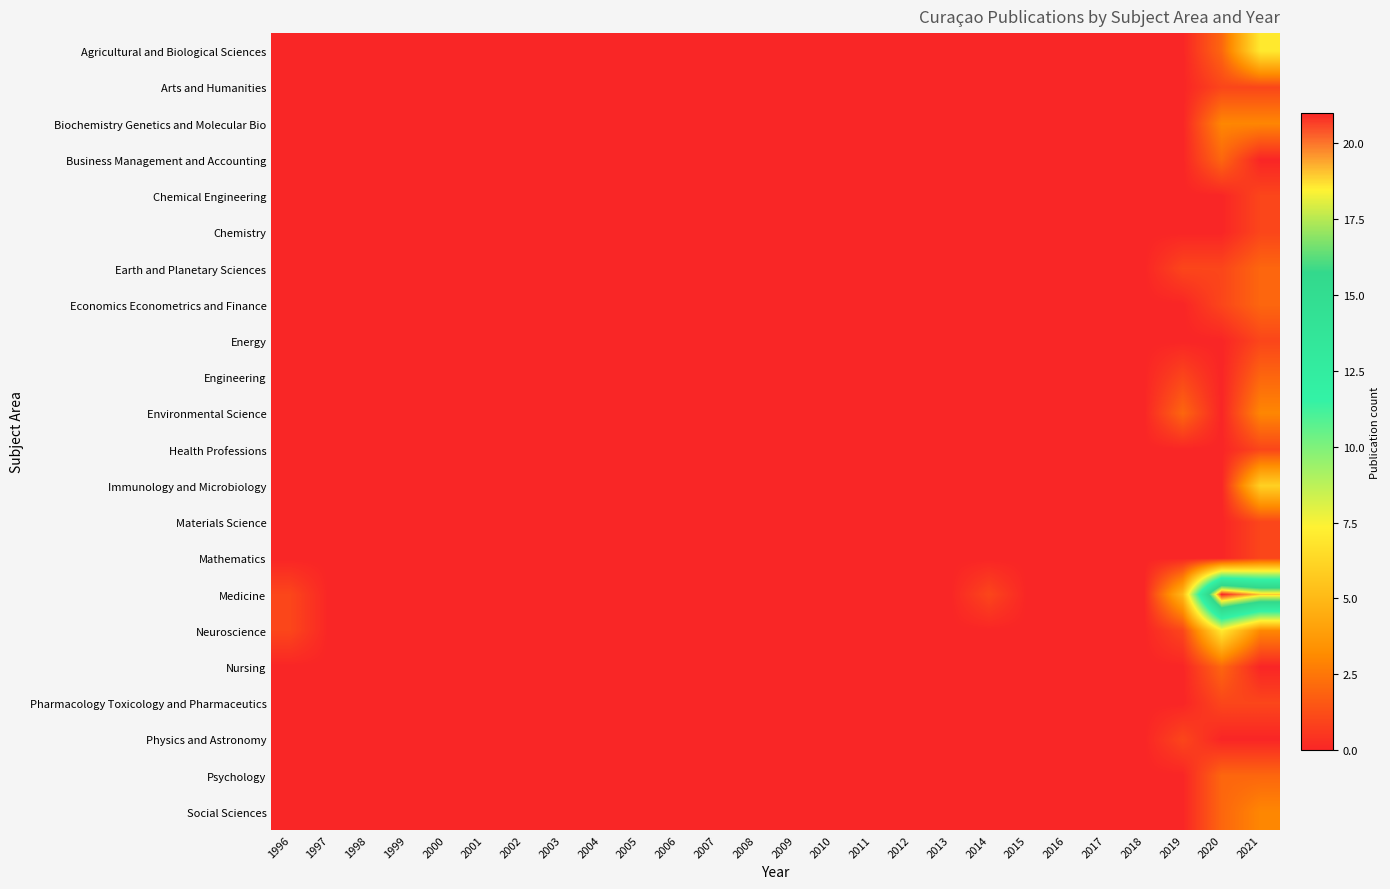

Reading left to right, what are all the values shown in this chart?

Agricultural and Biological Sciences: 1996=0	1997=0	1998=0	1999=0	2000=0	2001=0	2002=0	2003=0	2004=0	2005=0	2006=0	2007=0	2008=0	2009=0	2010=0	2011=0	2012=0	2013=0	2014=0	2015=0	2016=0	2017=0	2018=0	2019=0	2020=2	2021=7
Arts and Humanities: 1996=0	1997=0	1998=0	1999=0	2000=0	2001=0	2002=0	2003=0	2004=0	2005=0	2006=0	2007=0	2008=0	2009=0	2010=0	2011=0	2012=0	2013=0	2014=0	2015=0	2016=0	2017=0	2018=0	2019=0	2020=1	2021=1
Biochemistry Genetics and Molecular Bio: 1996=0	1997=0	1998=0	1999=0	2000=0	2001=0	2002=0	2003=0	2004=0	2005=0	2006=0	2007=0	2008=0	2009=0	2010=0	2011=0	2012=0	2013=0	2014=0	2015=0	2016=0	2017=0	2018=0	2019=0	2020=3	2021=3
Business Management and Accounting: 1996=0	1997=0	1998=0	1999=0	2000=0	2001=0	2002=0	2003=0	2004=0	2005=0	2006=0	2007=0	2008=0	2009=0	2010=0	2011=0	2012=0	2013=0	2014=0	2015=0	2016=0	2017=0	2018=0	2019=0	2020=2	2021=0
Chemical Engineering: 1996=0	1997=0	1998=0	1999=0	2000=0	2001=0	2002=0	2003=0	2004=0	2005=0	2006=0	2007=0	2008=0	2009=0	2010=0	2011=0	2012=0	2013=0	2014=0	2015=0	2016=0	2017=0	2018=0	2019=0	2020=0	2021=1
Chemistry: 1996=0	1997=0	1998=0	1999=0	2000=0	2001=0	2002=0	2003=0	2004=0	2005=0	2006=0	2007=0	2008=0	2009=0	2010=0	2011=0	2012=0	2013=0	2014=0	2015=0	2016=0	2017=0	2018=0	2019=0	2020=0	2021=1
Earth and Planetary Sciences: 1996=0	1997=0	1998=0	1999=0	2000=0	2001=0	2002=0	2003=0	2004=0	2005=0	2006=0	2007=0	2008=0	2009=0	2010=0	2011=0	2012=0	2013=0	2014=0	2015=0	2016=0	2017=0	2018=0	2019=1	2020=1	2021=2
Economics Econometrics and Finance: 1996=0	1997=0	1998=0	1999=0	2000=0	2001=0	2002=0	2003=0	2004=0	2005=0	2006=0	2007=0	2008=0	2009=0	2010=0	2011=0	2012=0	2013=0	2014=0	2015=0	2016=0	2017=0	2018=0	2019=0	2020=1	2021=2
Energy: 1996=0	1997=0	1998=0	1999=0	2000=0	2001=0	2002=0	2003=0	2004=0	2005=0	2006=0	2007=0	2008=0	2009=0	2010=0	2011=0	2012=0	2013=0	2014=0	2015=0	2016=0	2017=0	2018=0	2019=0	2020=0	2021=1
Engineering: 1996=0	1997=0	1998=0	1999=0	2000=0	2001=0	2002=0	2003=0	2004=0	2005=0	2006=0	2007=0	2008=0	2009=0	2010=0	2011=0	2012=0	2013=0	2014=0	2015=0	2016=0	2017=0	2018=0	2019=1	2020=0	2021=2
Environmental Science: 1996=0	1997=0	1998=0	1999=0	2000=0	2001=0	2002=0	2003=0	2004=0	2005=0	2006=0	2007=0	2008=0	2009=0	2010=0	2011=0	2012=0	2013=0	2014=0	2015=0	2016=0	2017=0	2018=0	2019=2	2020=0	2021=3
Health Professions: 1996=0	1997=0	1998=0	1999=0	2000=0	2001=0	2002=0	2003=0	2004=0	2005=0	2006=0	2007=0	2008=0	2009=0	2010=0	2011=0	2012=0	2013=0	2014=0	2015=0	2016=0	2017=0	2018=0	2019=0	2020=0	2021=1
Immunology and Microbiology: 1996=0	1997=0	1998=0	1999=0	2000=0	2001=0	2002=0	2003=0	2004=0	2005=0	2006=0	2007=0	2008=0	2009=0	2010=0	2011=0	2012=0	2013=0	2014=0	2015=0	2016=0	2017=0	2018=0	2019=0	2020=0	2021=6
Materials Science: 1996=0	1997=0	1998=0	1999=0	2000=0	2001=0	2002=0	2003=0	2004=0	2005=0	2006=0	2007=0	2008=0	2009=0	2010=0	2011=0	2012=0	2013=0	2014=0	2015=0	2016=0	2017=0	2018=0	2019=0	2020=0	2021=1
Mathematics: 1996=0	1997=0	1998=0	1999=0	2000=0	2001=0	2002=0	2003=0	2004=0	2005=0	2006=0	2007=0	2008=0	2009=0	2010=0	2011=0	2012=0	2013=0	2014=0	2015=0	2016=0	2017=0	2018=0	2019=0	2020=0	2021=1
Medicine: 1996=1	1997=0	1998=0	1999=0	2000=0	2001=0	2002=0	2003=0	2004=0	2005=0	2006=0	2007=0	2008=0	2009=0	2010=0	2011=0	2012=0	2013=0	2014=1	2015=0	2016=0	2017=0	2018=0	2019=5	2020=21	2021=19
Neuroscience: 1996=1	1997=0	1998=0	1999=0	2000=0	2001=0	2002=0	2003=0	2004=0	2005=0	2006=0	2007=0	2008=0	2009=0	2010=0	2011=0	2012=0	2013=0	2014=0	2015=0	2016=0	2017=0	2018=0	2019=1	2020=7	2021=3
Nursing: 1996=0	1997=0	1998=0	1999=0	2000=0	2001=0	2002=0	2003=0	2004=0	2005=0	2006=0	2007=0	2008=0	2009=0	2010=0	2011=0	2012=0	2013=0	2014=0	2015=0	2016=0	2017=0	2018=0	2019=0	2020=2	2021=0
Pharmacology Toxicology and Pharmaceutics: 1996=0	1997=0	1998=0	1999=0	2000=0	2001=0	2002=0	2003=0	2004=0	2005=0	2006=0	2007=0	2008=0	2009=0	2010=0	2011=0	2012=0	2013=0	2014=0	2015=0	2016=0	2017=0	2018=0	2019=0	2020=1	2021=1
Physics and Astronomy: 1996=0	1997=0	1998=0	1999=0	2000=0	2001=0	2002=0	2003=0	2004=0	2005=0	2006=0	2007=0	2008=0	2009=0	2010=0	2011=0	2012=0	2013=0	2014=0	2015=0	2016=0	2017=0	2018=0	2019=1	2020=0	2021=0
Psychology: 1996=0	1997=0	1998=0	1999=0	2000=0	2001=0	2002=0	2003=0	2004=0	2005=0	2006=0	2007=0	2008=0	2009=0	2010=0	2011=0	2012=0	2013=0	2014=0	2015=0	2016=0	2017=0	2018=0	2019=0	2020=2	2021=2
Social Sciences: 1996=0	1997=0	1998=0	1999=0	2000=0	2001=0	2002=0	2003=0	2004=0	2005=0	2006=0	2007=0	2008=0	2009=0	2010=0	2011=0	2012=0	2013=0	2014=0	2015=0	2016=0	2017=0	2018=0	2019=0	2020=2	2021=3